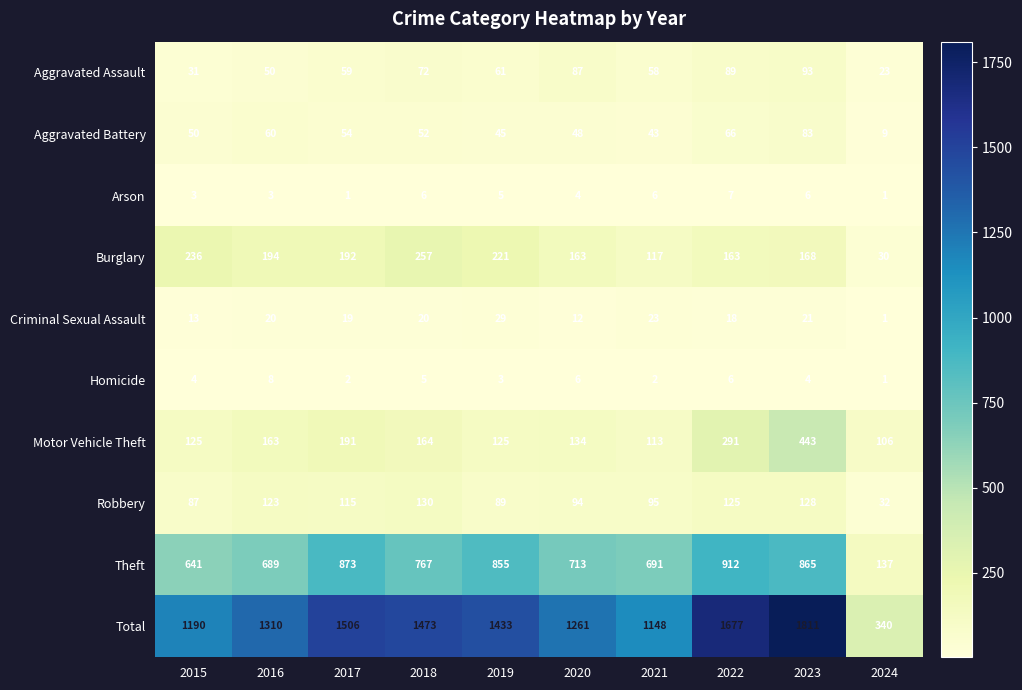

At how many categories does at least one series exceed 1440?

4